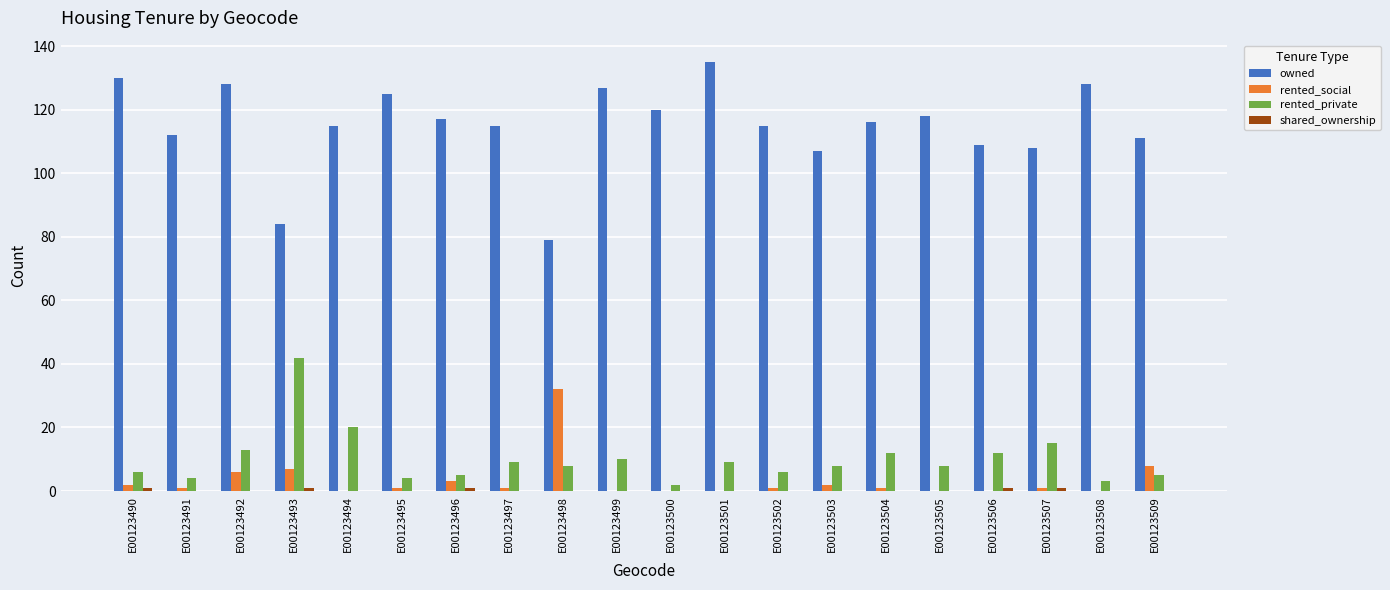

Is it true that owned equals 127 at E00123499?

True